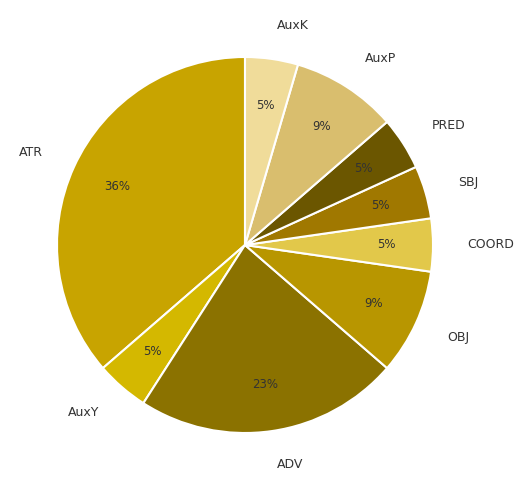

What is the ratio of the value at AuxK to the value at PRED?

1.0